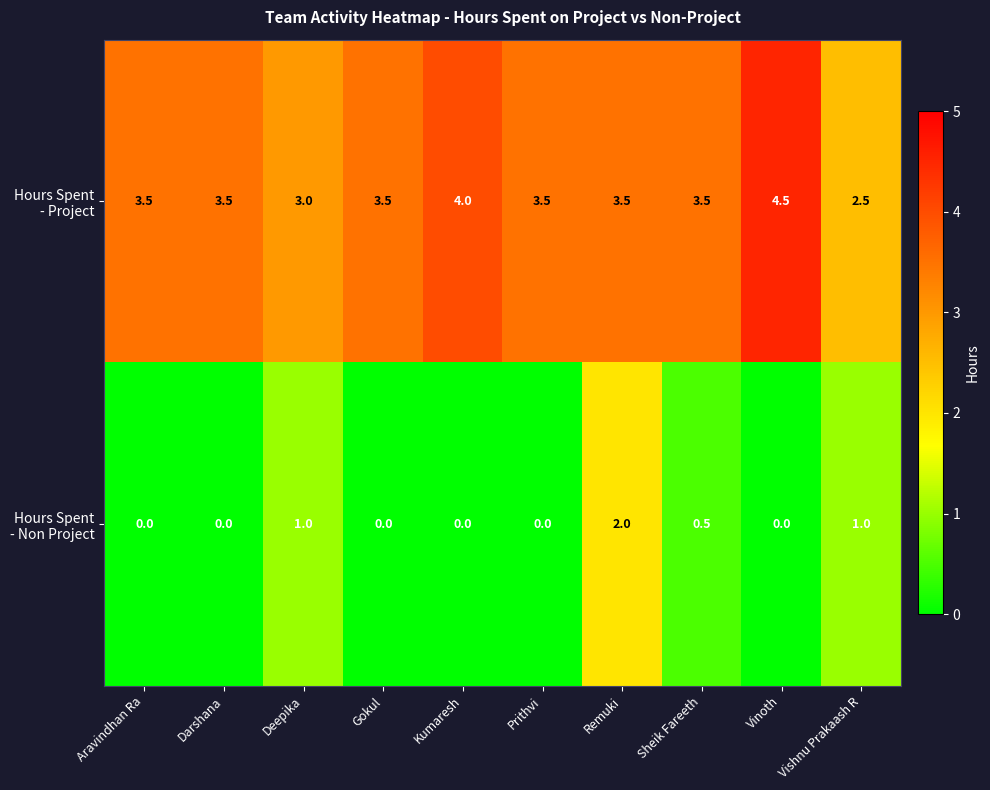

At which category is the sum across all series the highest?

Remuki